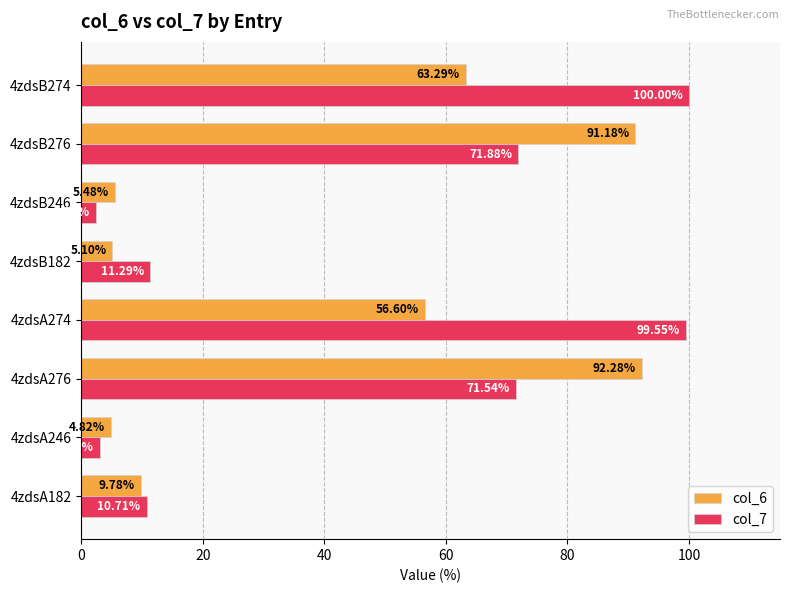

What is the difference between the second highest and second lowest values in the col_6 series?

86.1